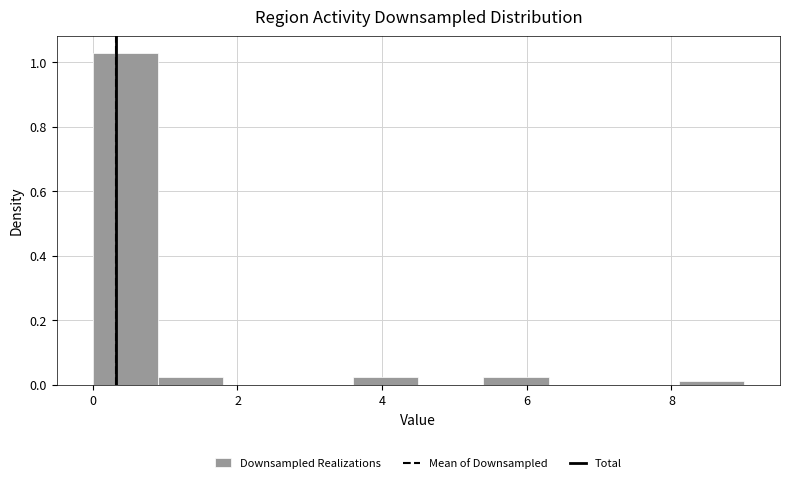

What is the height of the bar covering 0.9 to 1.8 on the x-axis? Neither the bar edges nor the heights are printed on the chart, so give them approximately, as read against the axes.

0.02